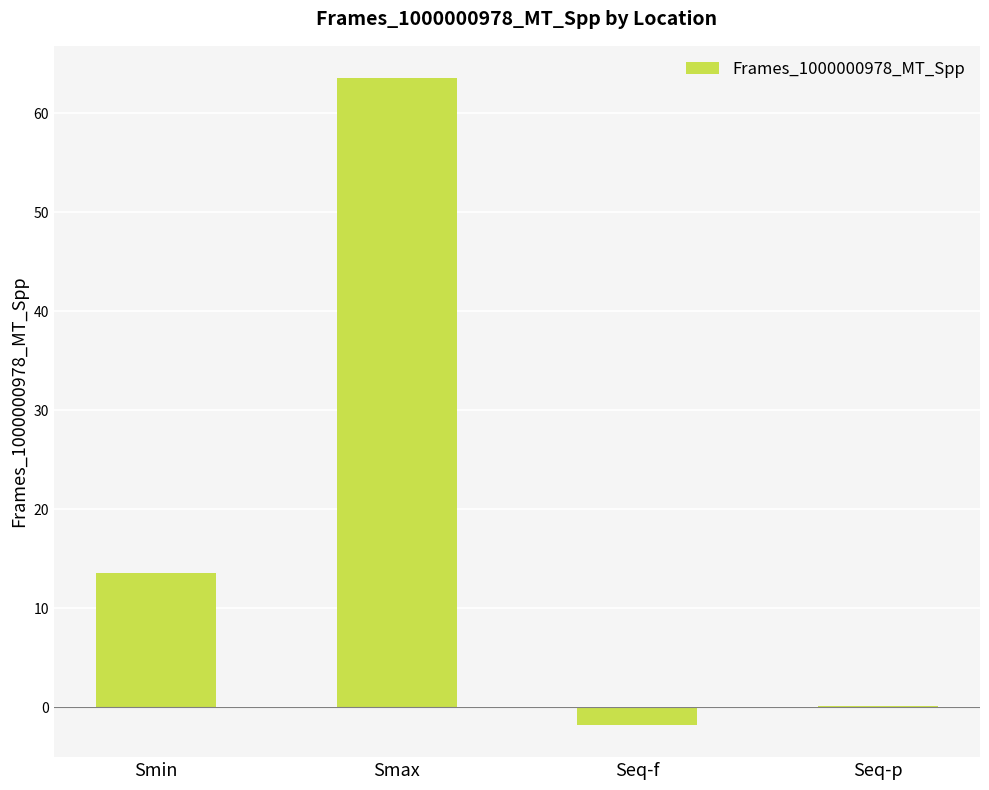

Which has a higher value, Smax or Seq-p?

Smax